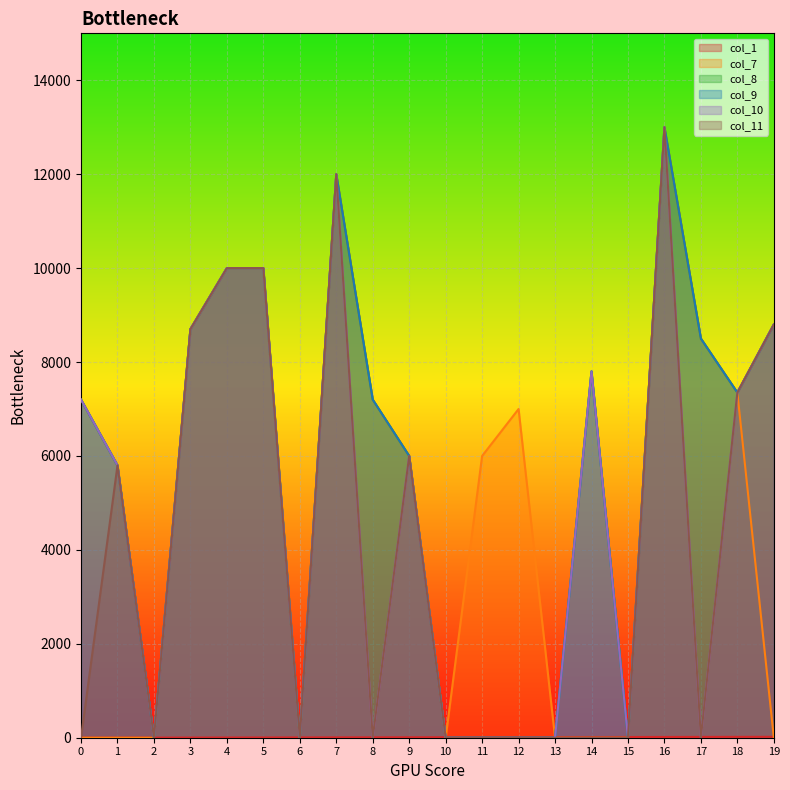

At which category does the chart reach its peak across all series?

16